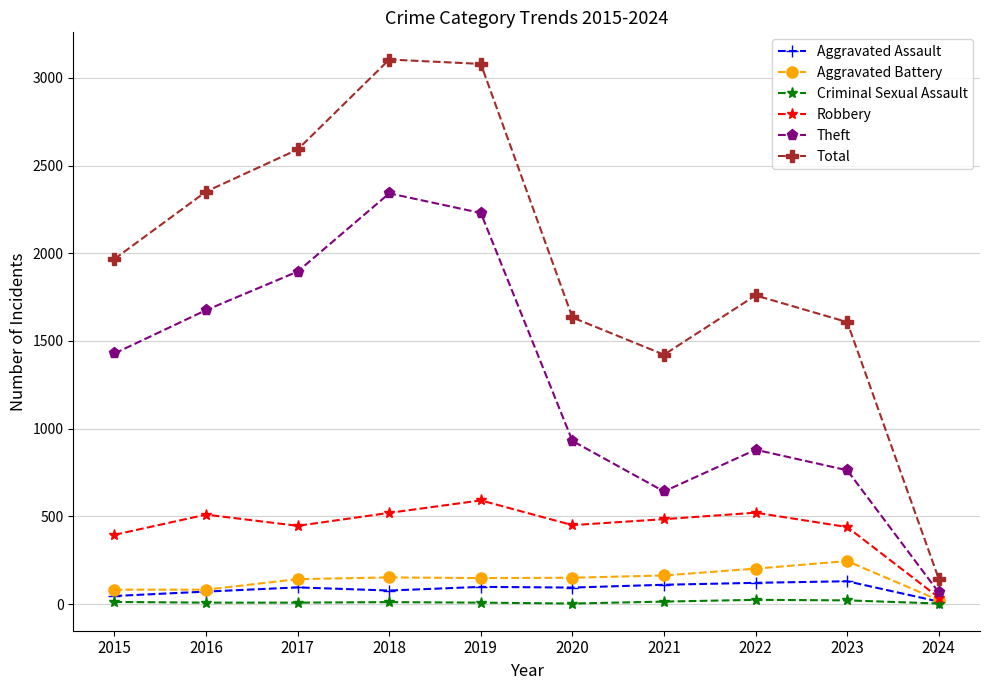

What is the total value across all series at 2024?

285